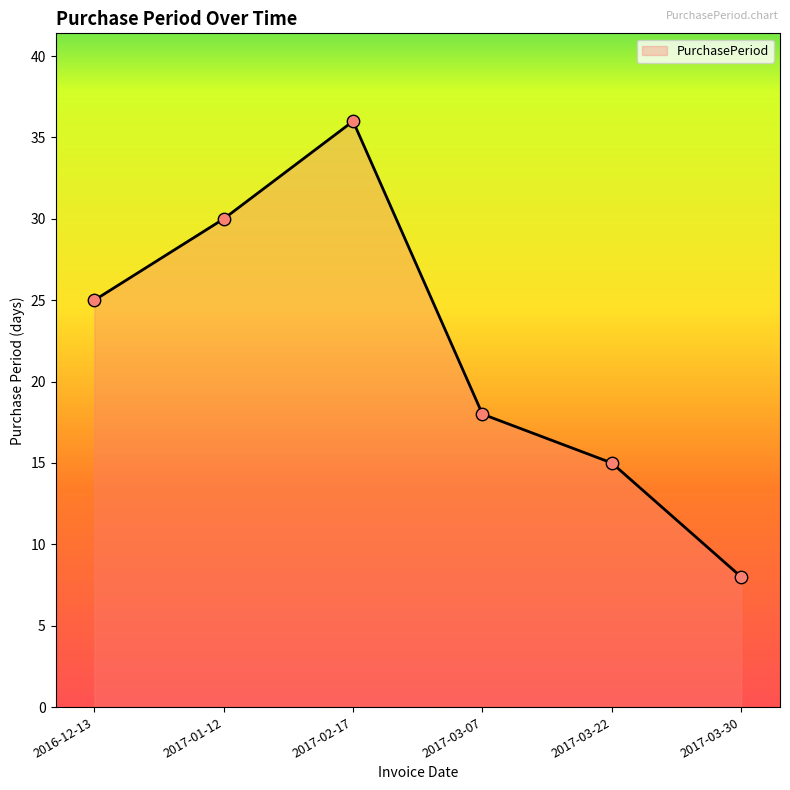

Which has a higher value, 2017-03-30 or 2017-02-17?

2017-02-17